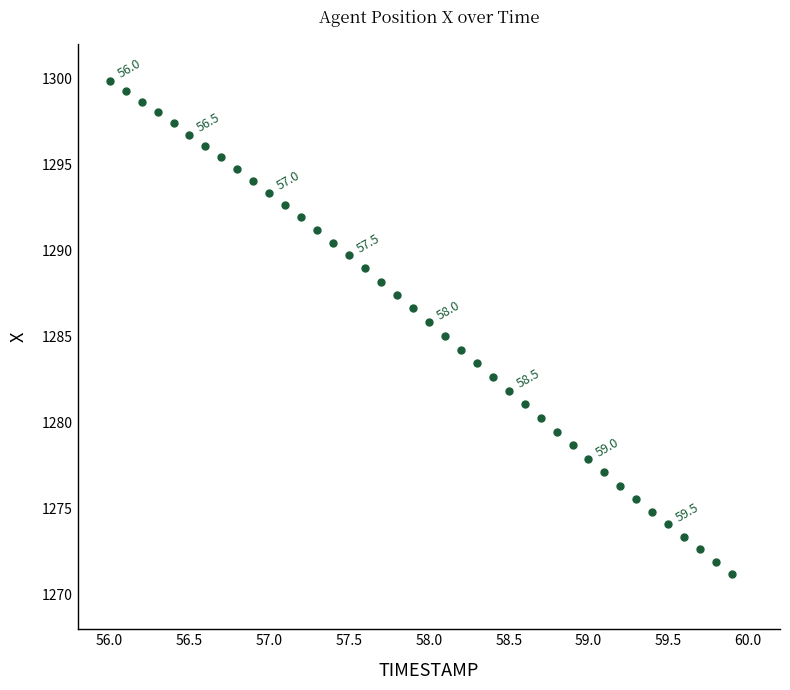

What is the range of X values (max minus min)?

3.9